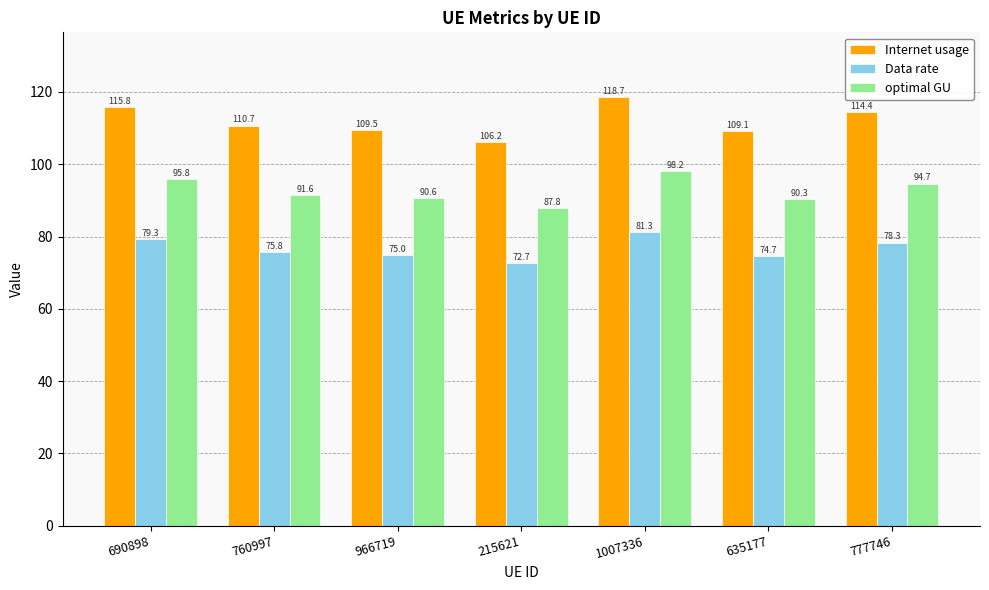

Rank the categories by Internet usage value from lowest to highest.

215621, 635177, 966719, 760997, 777746, 690898, 1007336